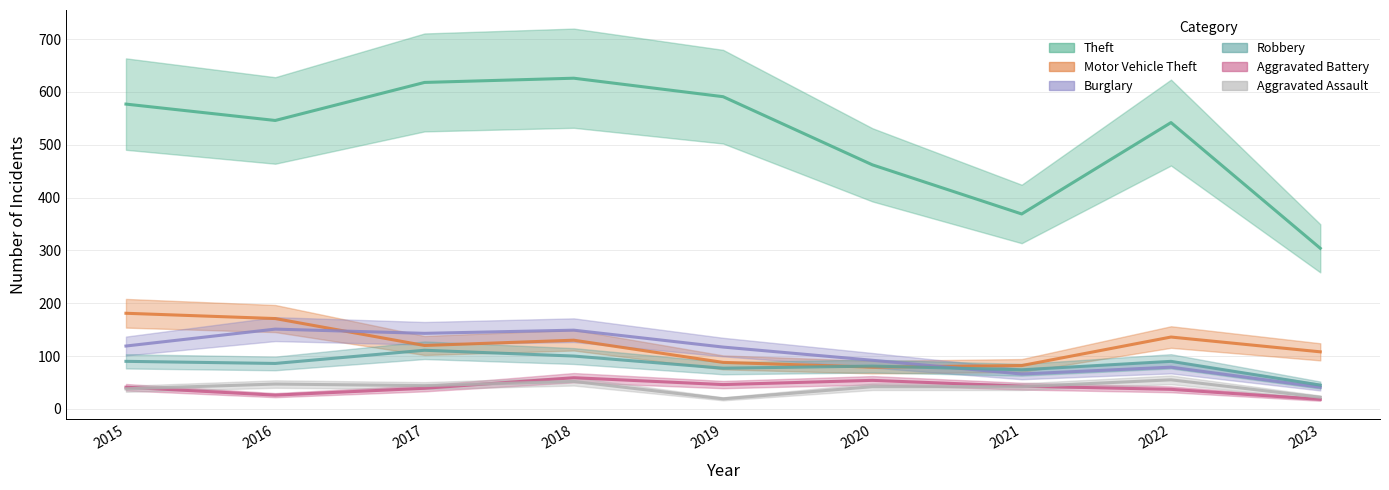

At which label does Burglary first exceed 117?

2015